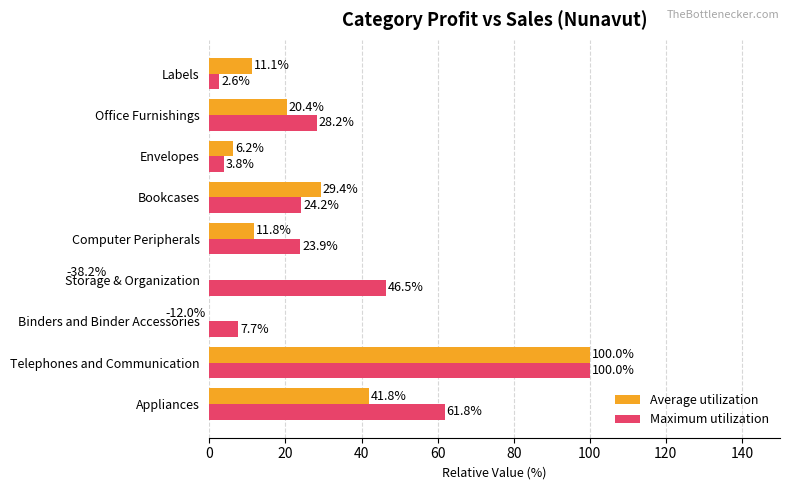

Read the Maximum utilization value at Appliances.

61.8